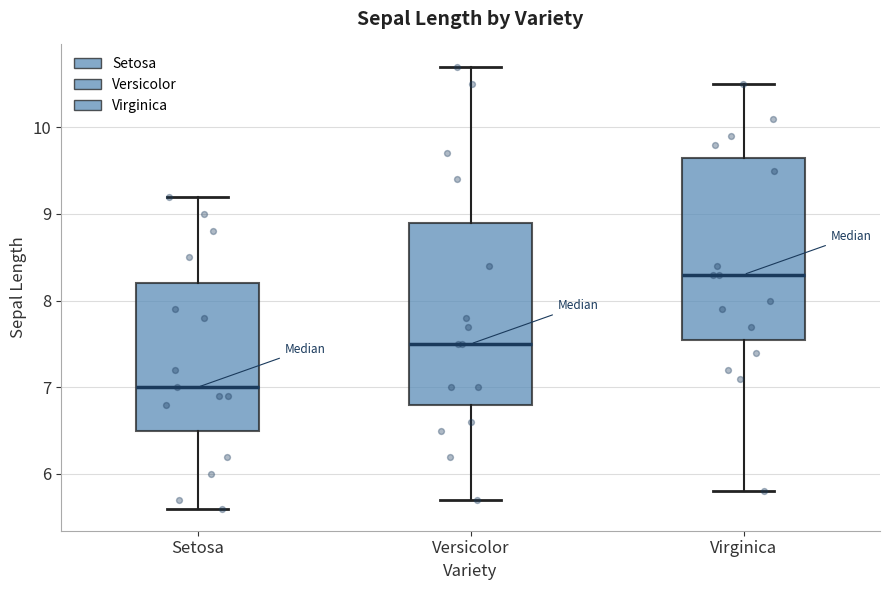

Reading left to right, read every box against the y-axis: the position of its median line, the range the box covers, and the ends of its whiskers. The values are not printed on the chart, so give them approximately, as read against the axis.

Setosa: median 7.0, box 6.5 to 8.2, whiskers 5.6 to 9.2
Versicolor: median 7.5, box 6.8 to 8.9, whiskers 5.7 to 10.7
Virginica: median 8.3, box 7.6 to 9.7, whiskers 5.8 to 10.5